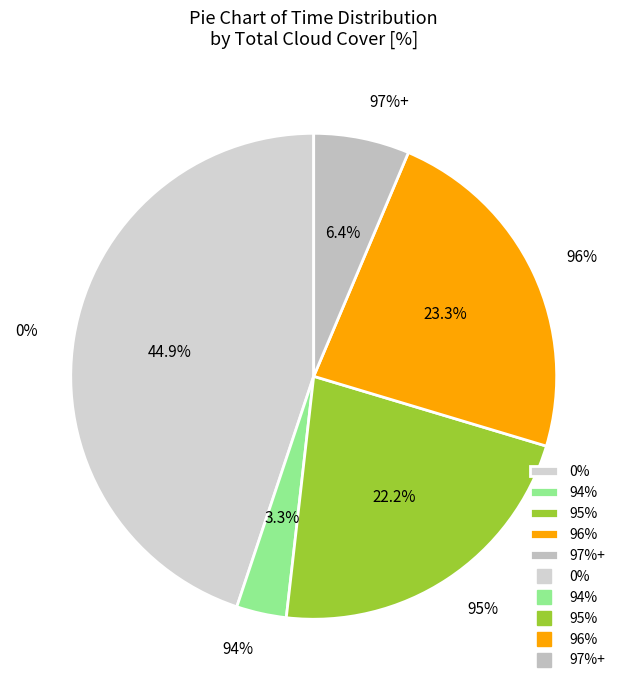

Does 0 account for over 50% of the chart?

No